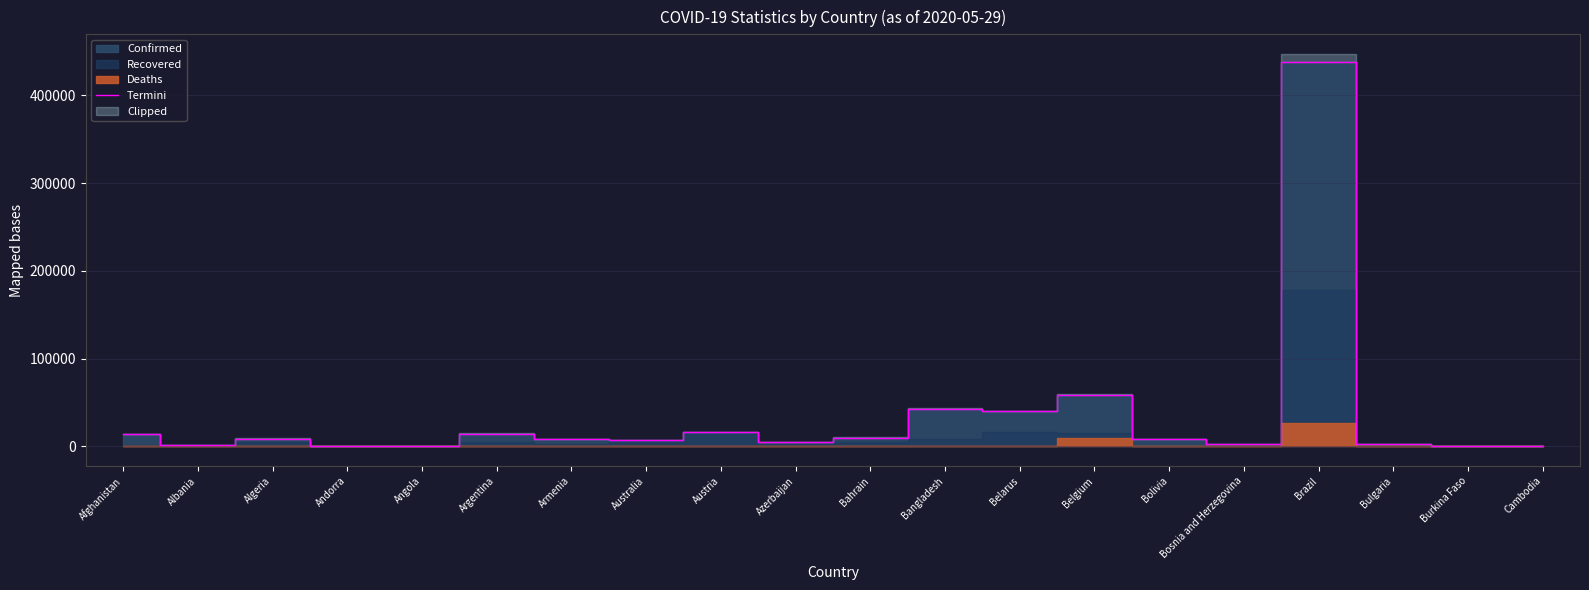

List the labels in order of value, largest first.

Brazil, Belgium, Bangladesh, Belarus, Austria, Argentina, Afghanistan, Bahrain, Algeria, Armenia, Bolivia, Australia, Azerbaijan, Bosnia and Herzegovina, Bulgaria, Albania, Burkina Faso, Andorra, Cambodia, Angola